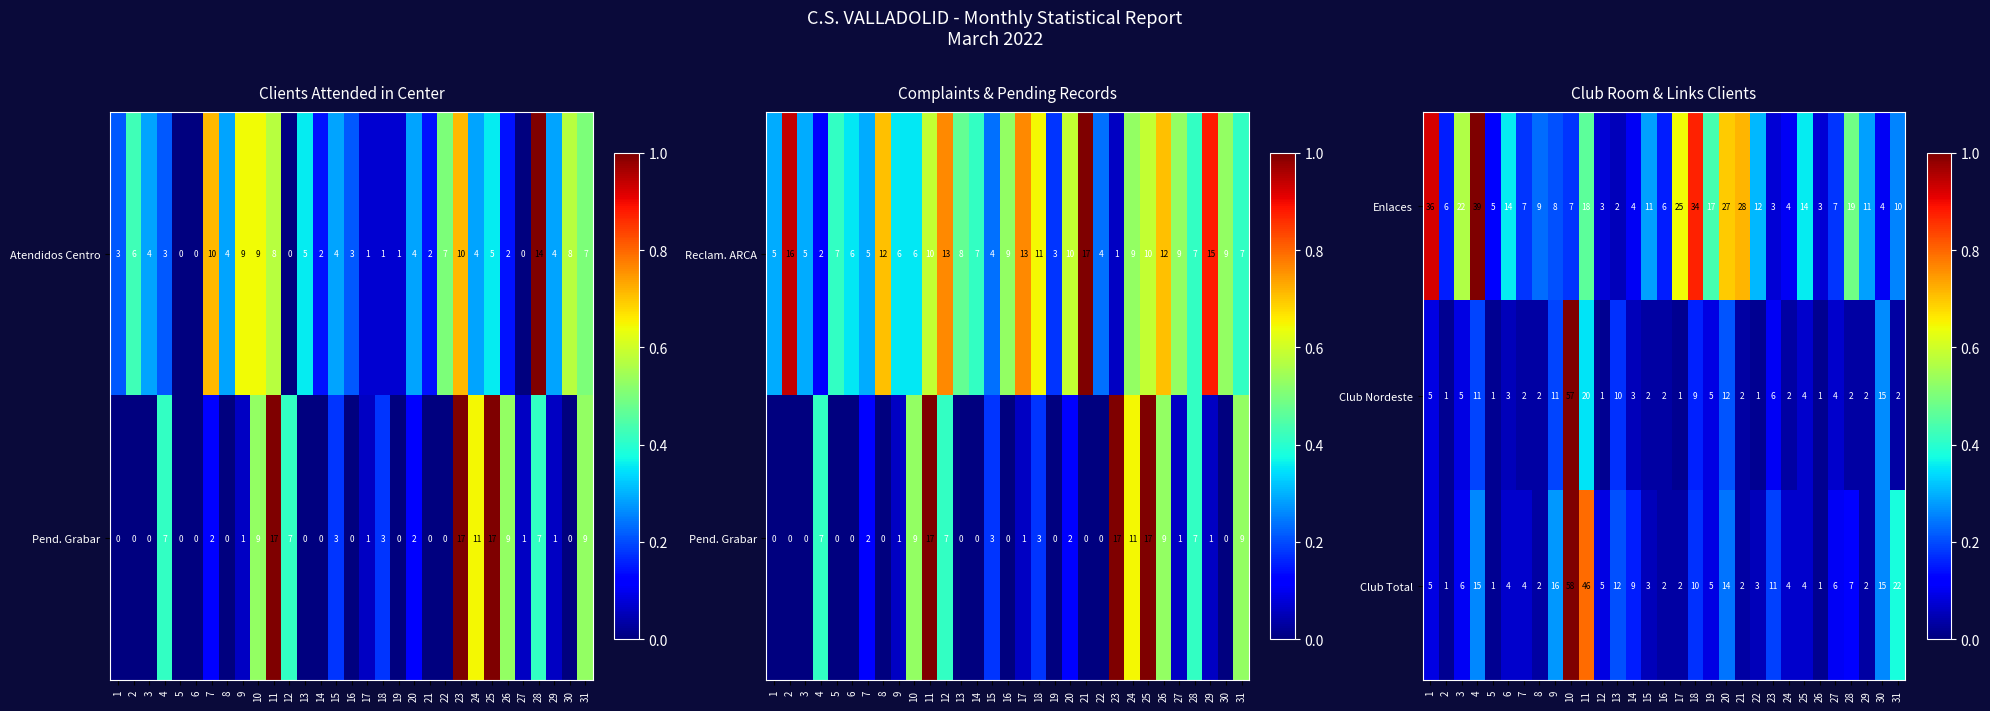

What is the difference between the maximum and second lowest values in the Club Total series?

57